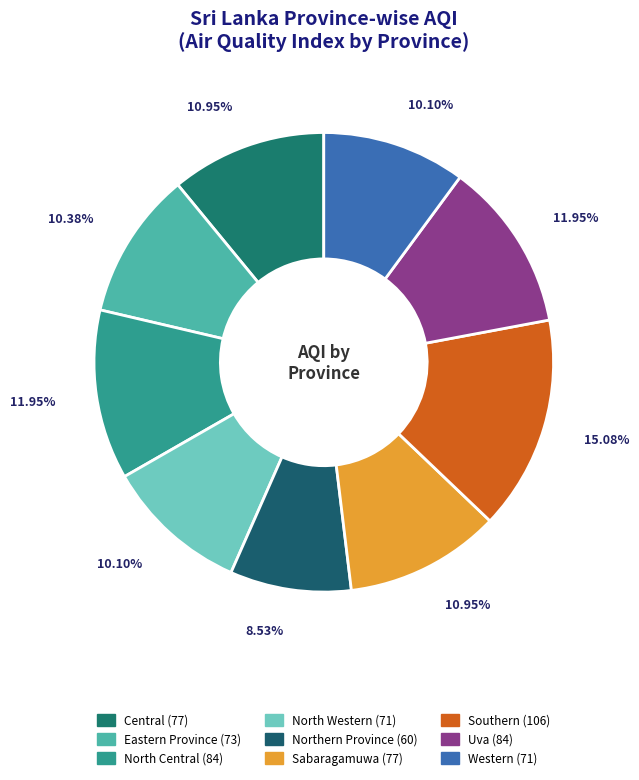

What percentage is NOT represented by North Central?

88.1%